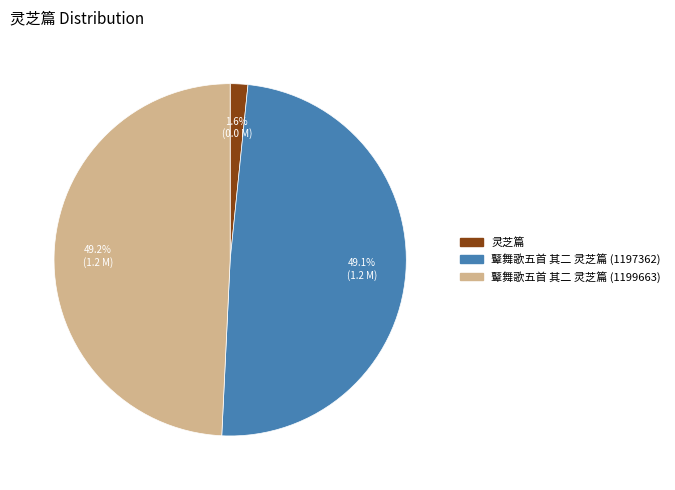

Combined, what portion of the pie is 鼙舞歌五首 其二 灵芝篇 (1199663) and 鼙舞歌五首 其二 灵芝篇 (1197362)?

98.4%